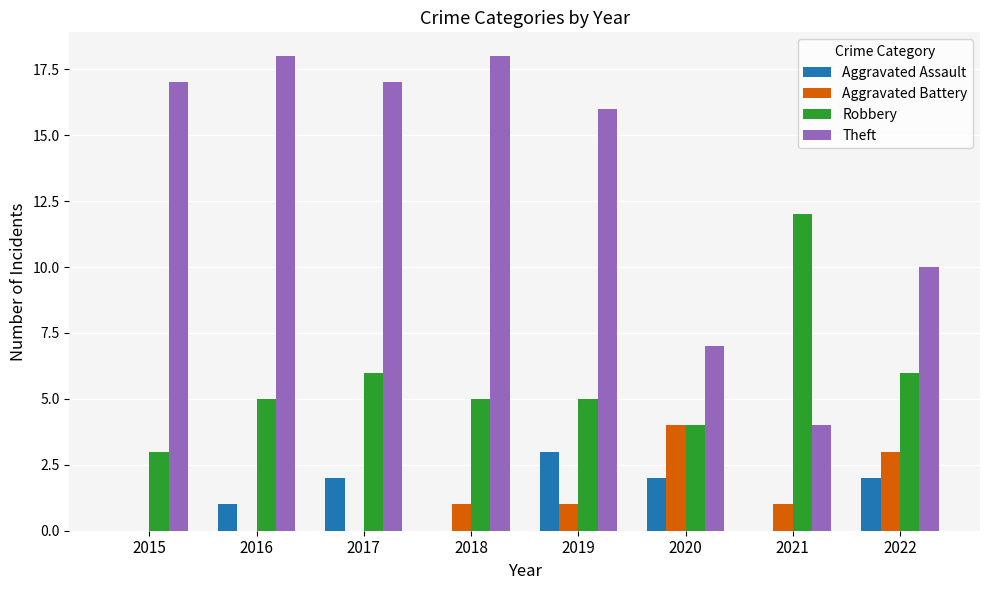

Between 2017 and 2022, which series saw the biggest shift?

Theft